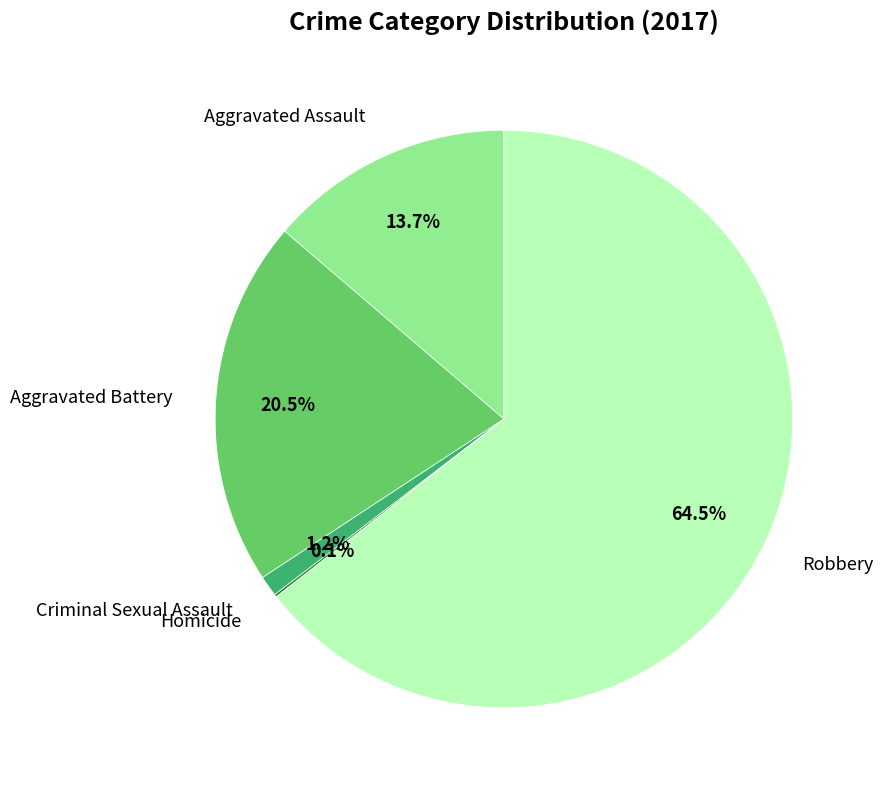

Is there a majority slice in this chart?

Yes